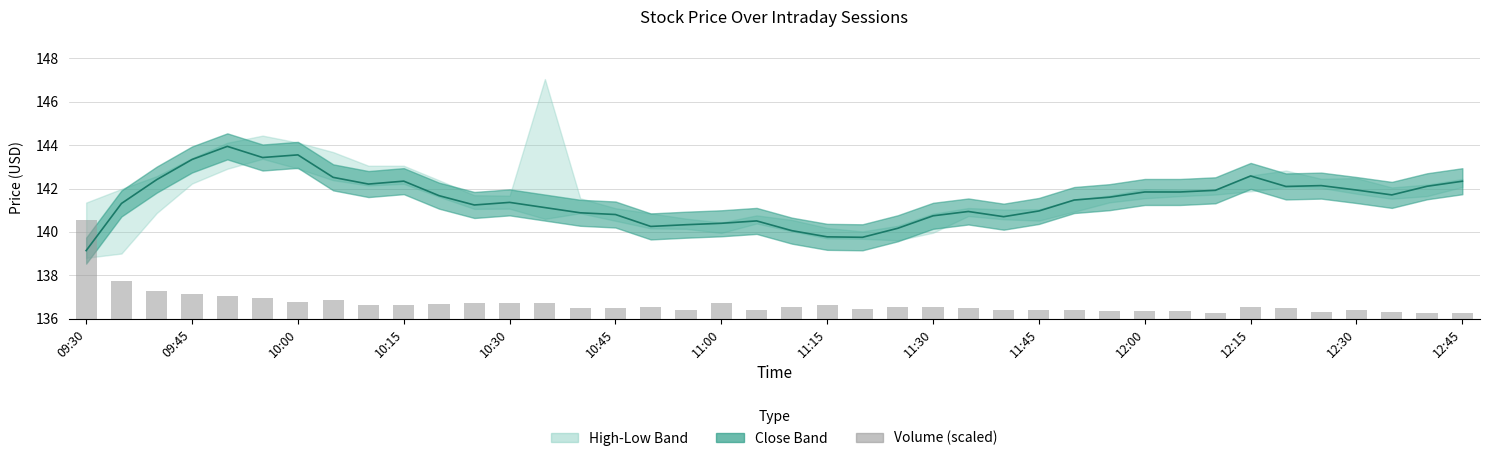

How many categories are shown in the chart?

40